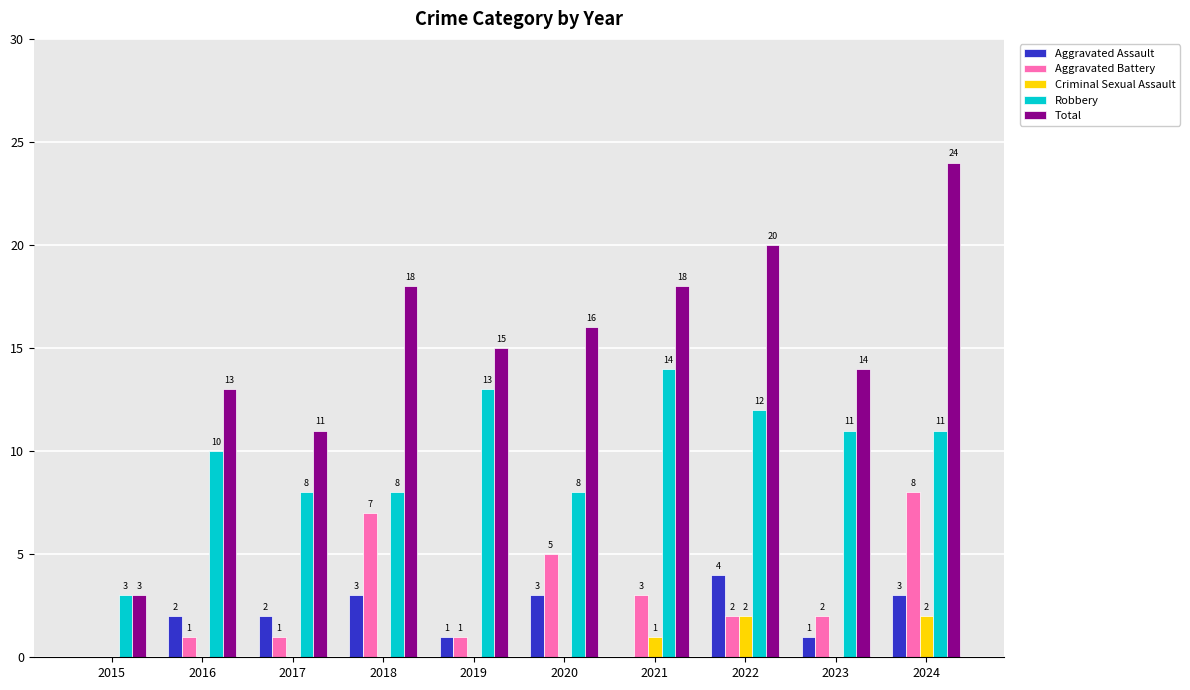

The value of Criminal Sexual Assault at 2017 is 0. True or false?

True